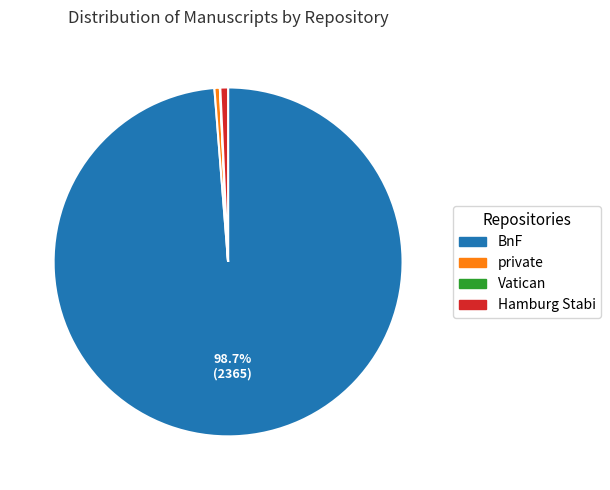

Which slice is the largest?

BnF